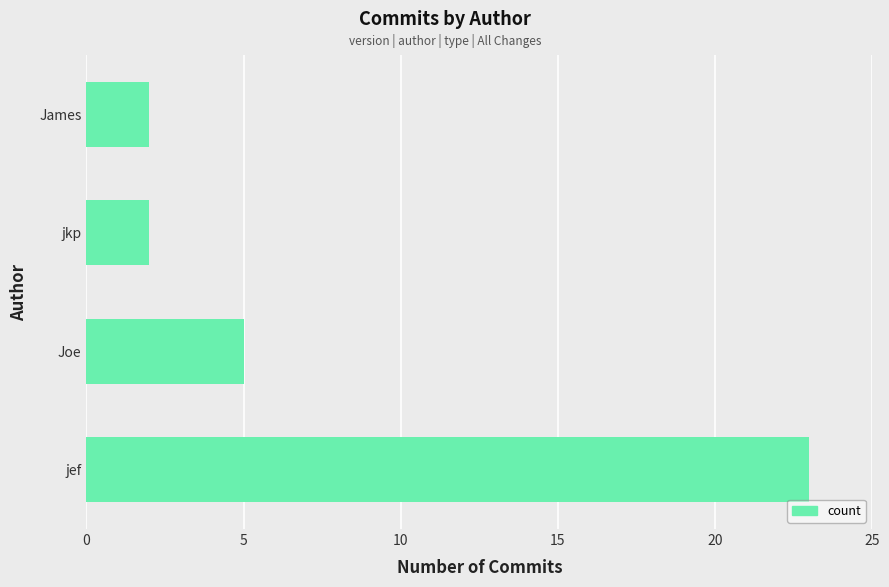

Reading top to bottom, what are all the values shown in this chart?

2	2	5	23